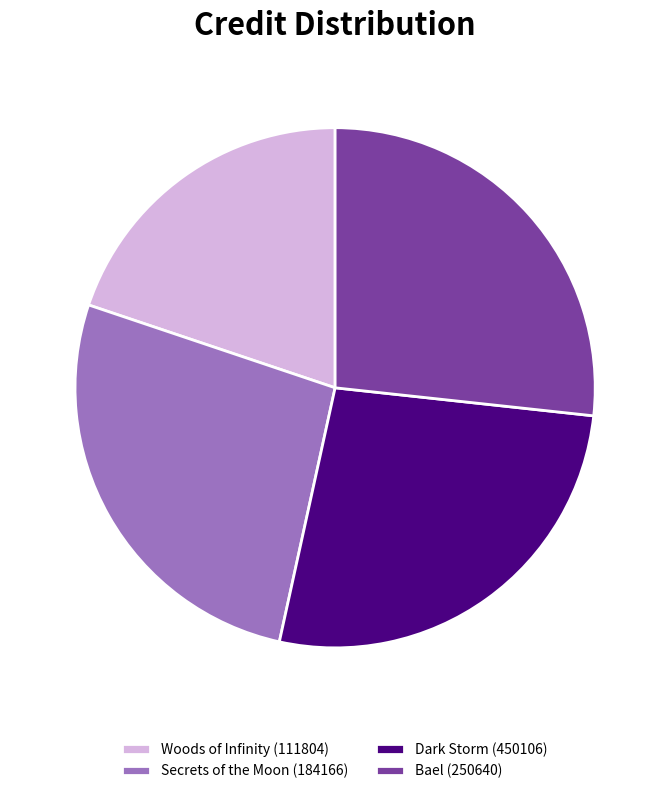

Which category has the smallest portion of the pie?

Woods of Infinity (111804)